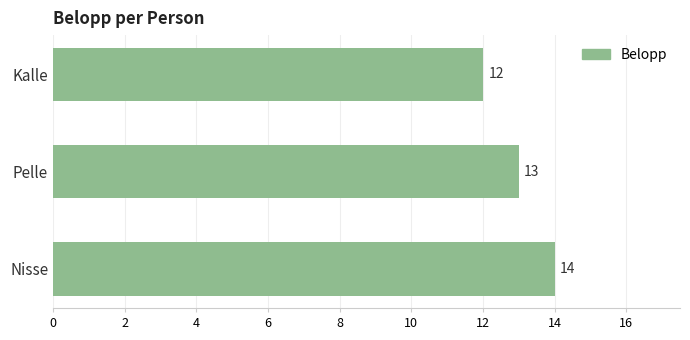

What is the change in value from Kalle to Nisse?

+2